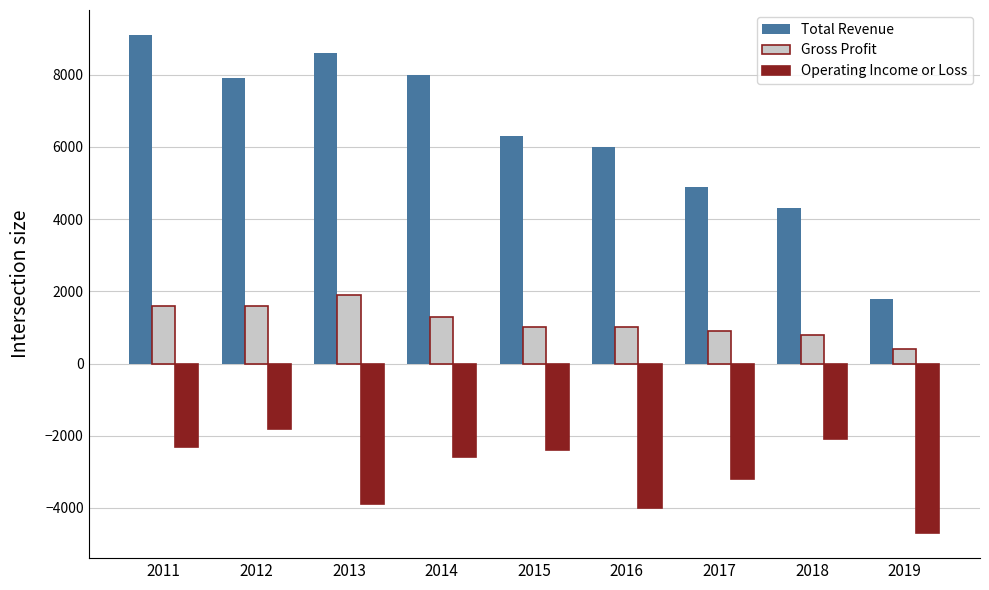

List the series in order of their overall mean, lowest first.

Operating Income or Loss, Gross Profit, Total Revenue